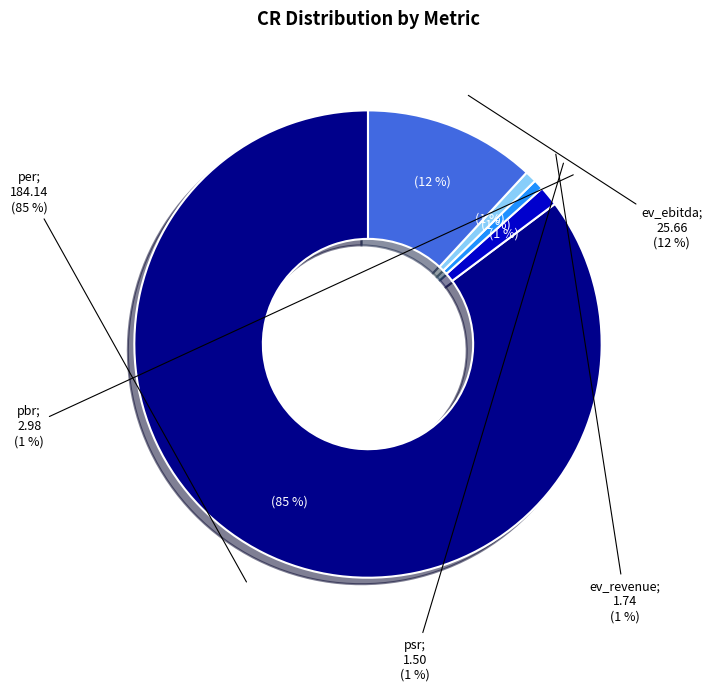

Approximately how many times larger is the value at pbr compared to ev_ebitda?

0.1